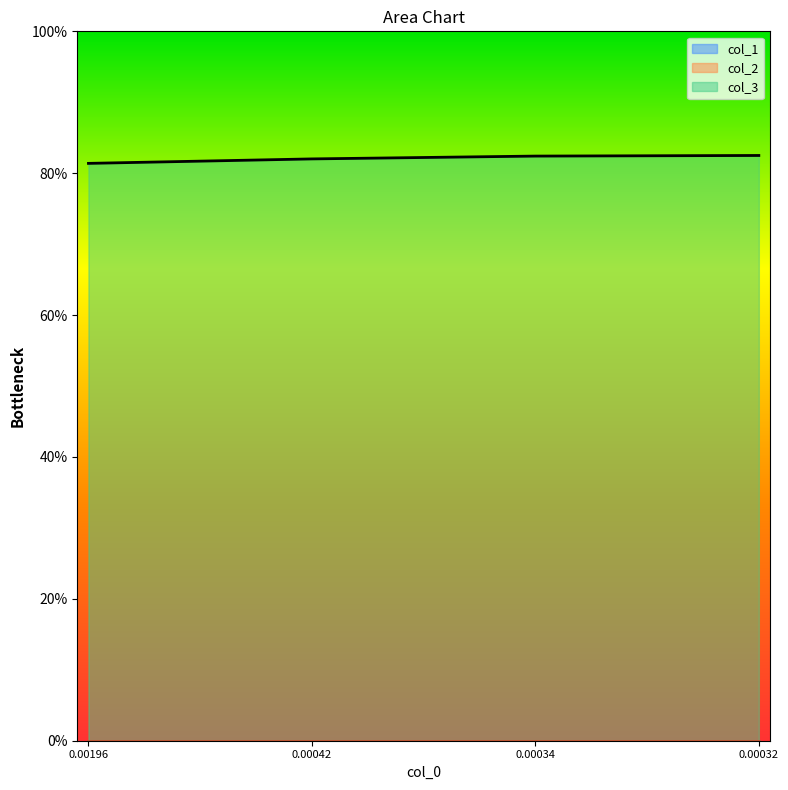

True or false: col_1 and col_2 cross at least once.

False